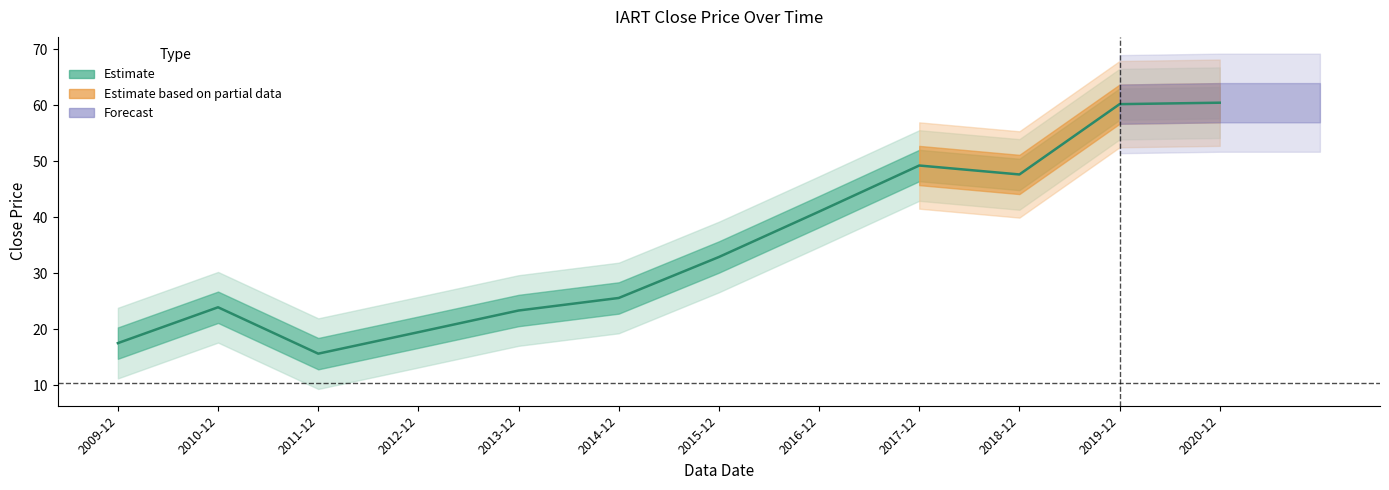

Reading left to right, what are all the values shown in this chart?

17.5	23.9	15.7	19.5	23.4	25.6	32.9	41.0	49.2	47.6	60.2	60.4